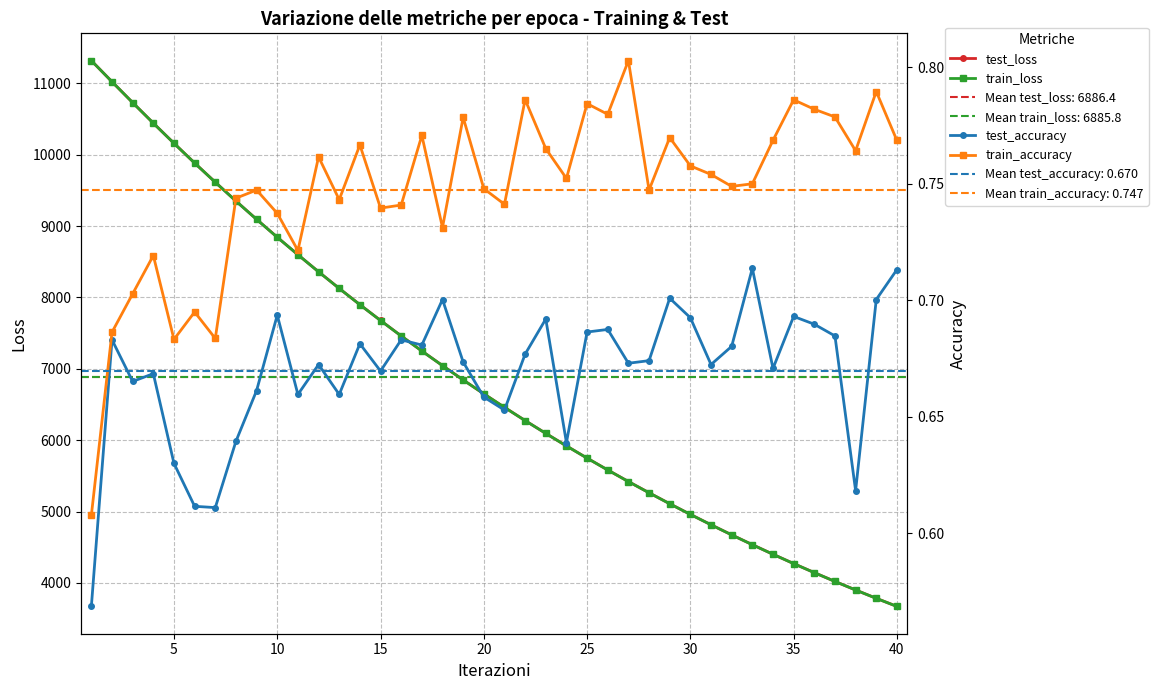

What is the difference between the highest and lowest values at 25?

9883.7